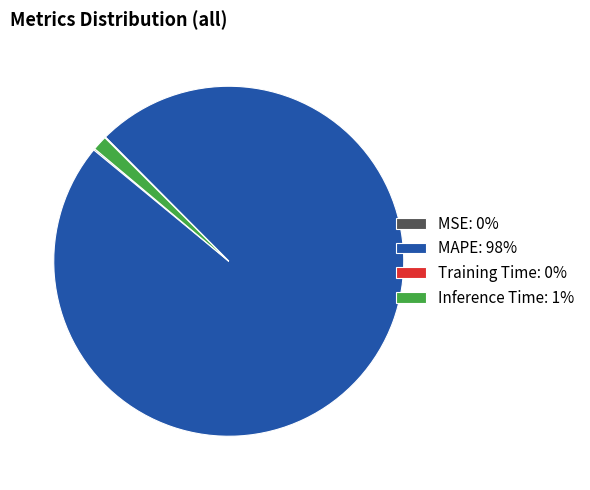

Which category accounts for the majority?

MAPE